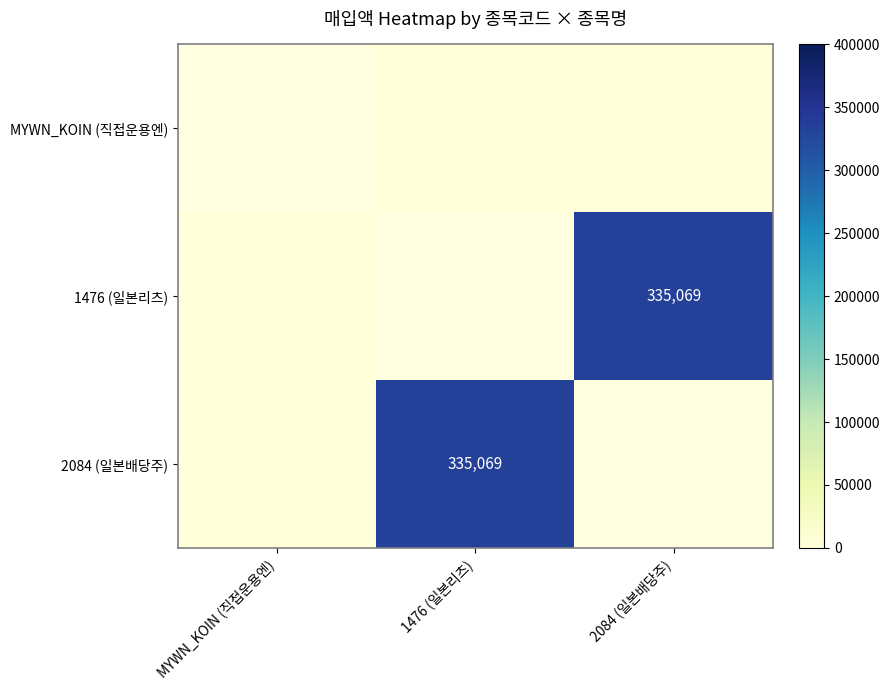

How many 1476 (일본리츠) values are between 0 and 335069?

2